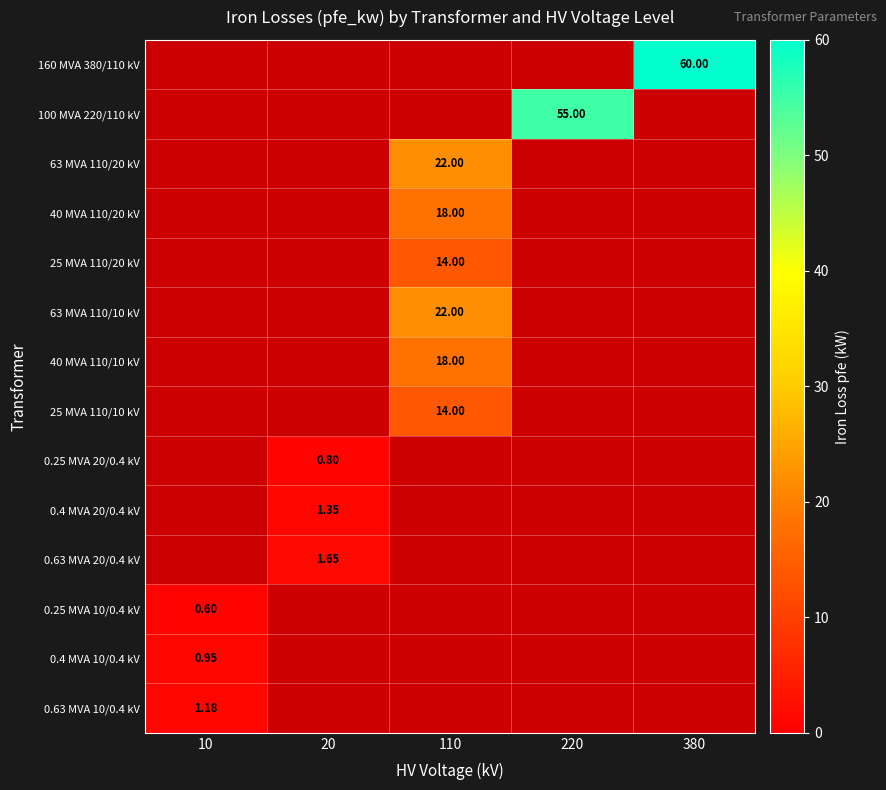

How many values in 25 MVA 110/10 kV are above zero?

1